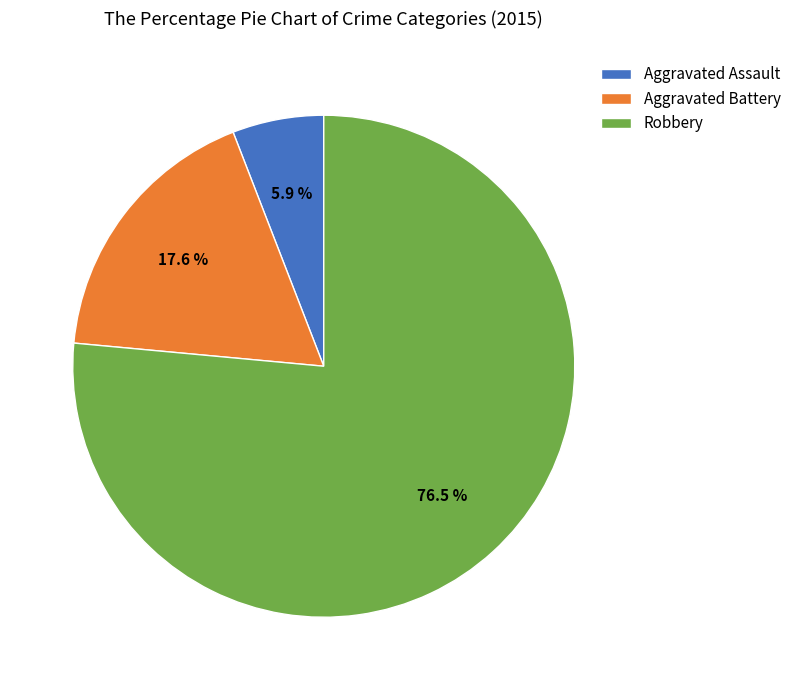

What is the majority slice?

Robbery